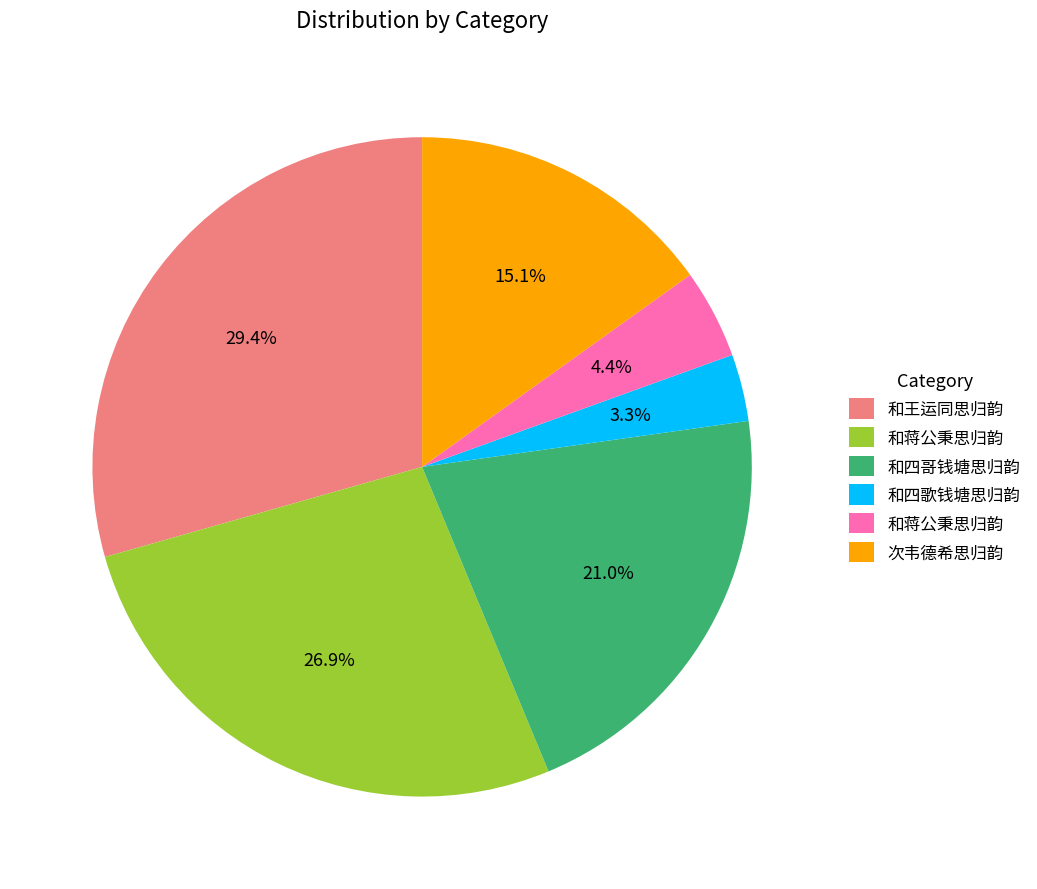

Count the number of slices in the pie.

6